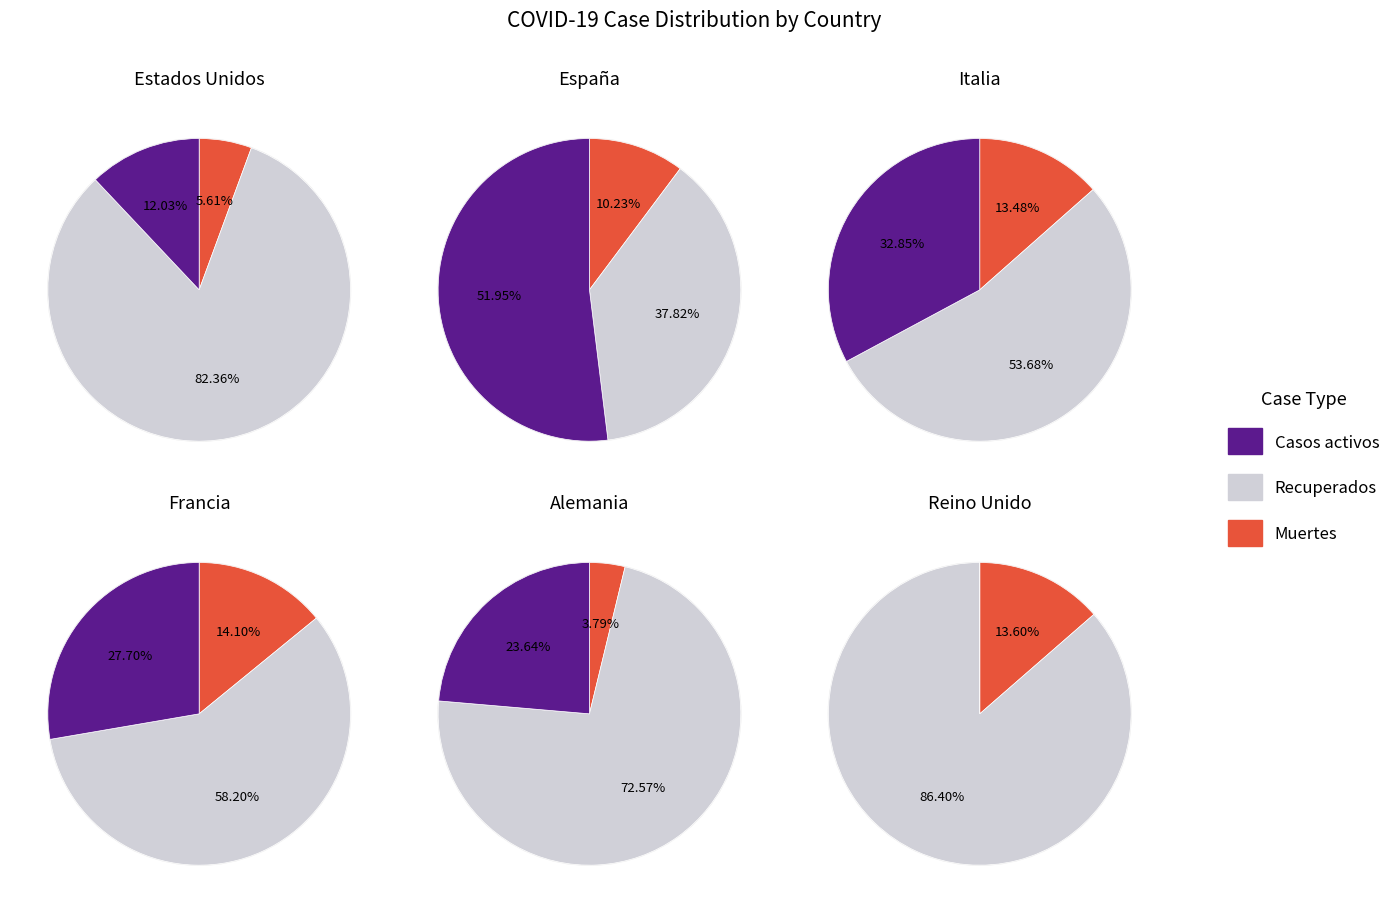

Count the number of slices in the pie.

6